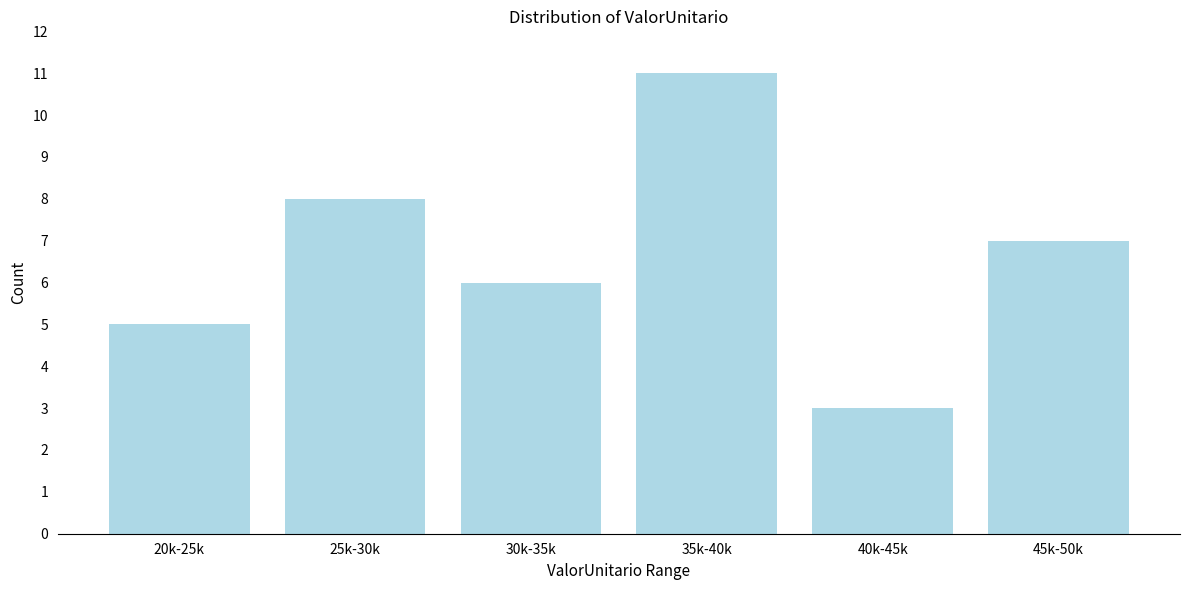

Reading left to right, transcribe all the data shown in this chart.

5	8	6	11	3	7